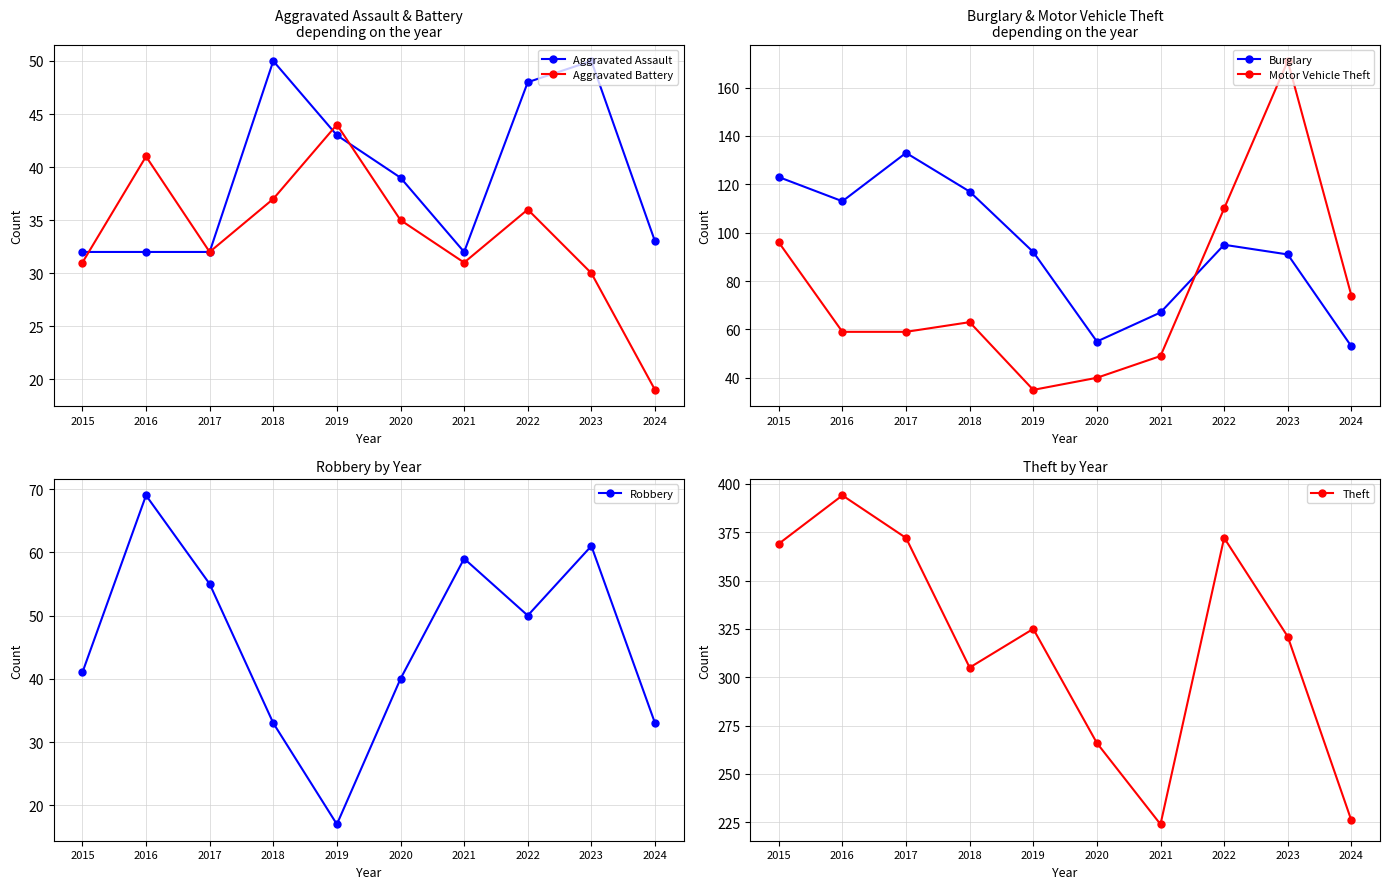

Reading left to right, what are all the values shown in this chart?

Aggravated Assault: 32	32	32	50	43	39	32	48	50	33
Aggravated Battery: 31	41	32	37	44	35	31	36	30	19
Burglary: 123	113	133	117	92	55	67	95	91	53
Motor Vehicle Theft: 96	59	59	63	35	40	49	110	171	74
Robbery: 41	69	55	33	17	40	59	50	61	33
Theft: 369	394	372	305	325	266	224	372	321	226